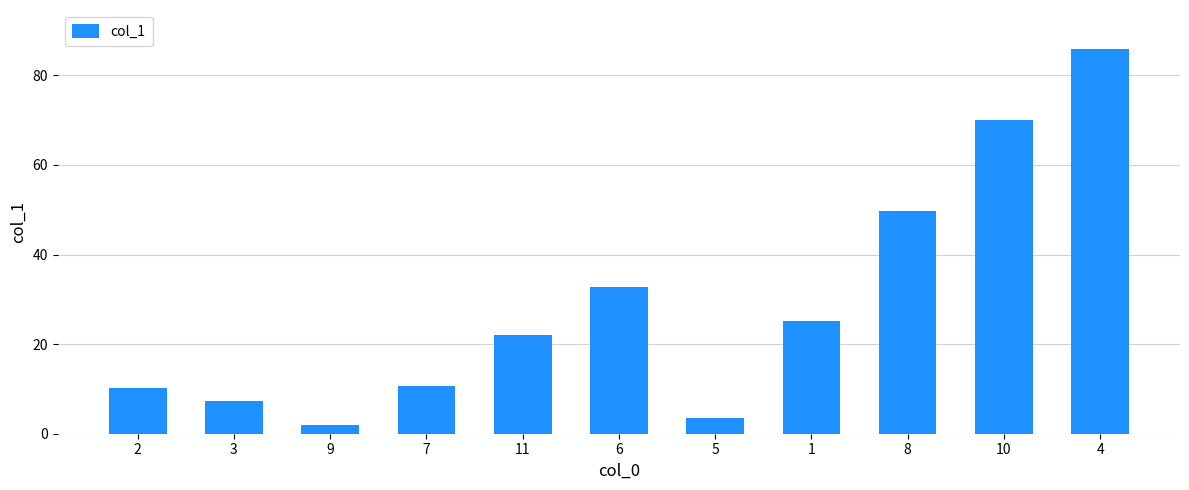

What is the difference between the second highest and minimum values?

68.0